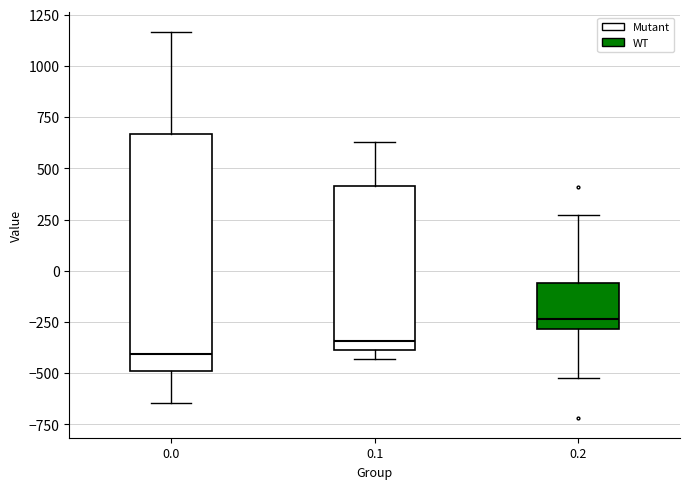

Which box's median line is the lowest?

0.0